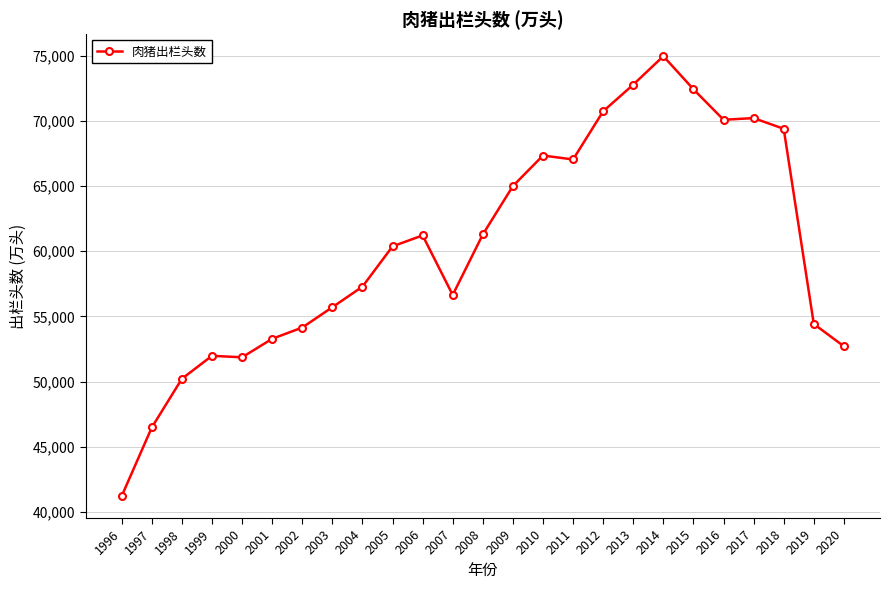

At which category does the chart reach its minimum across all series?

1996